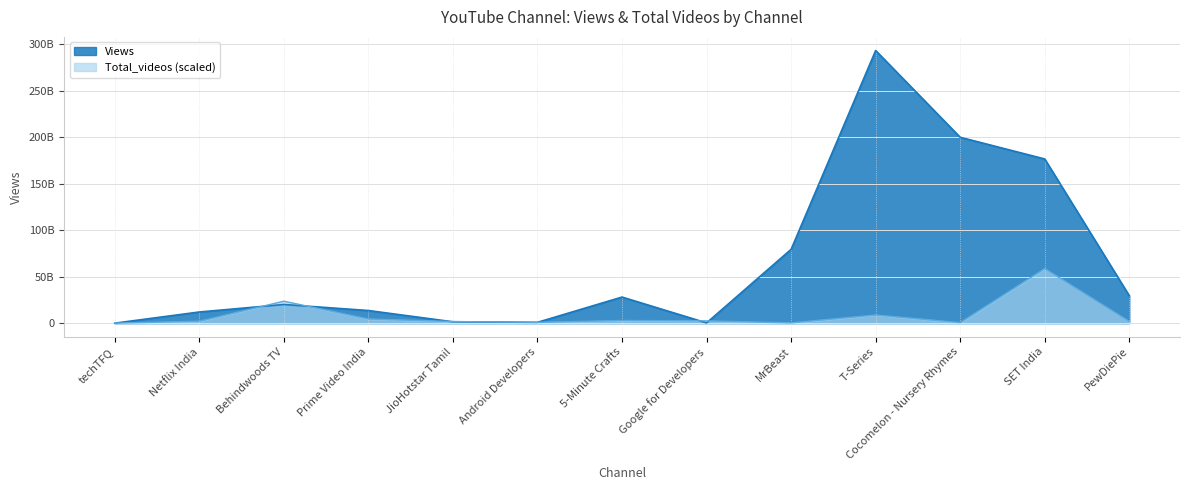

After their last crossing, which series has the higher values: Views or Total_videos?

Views